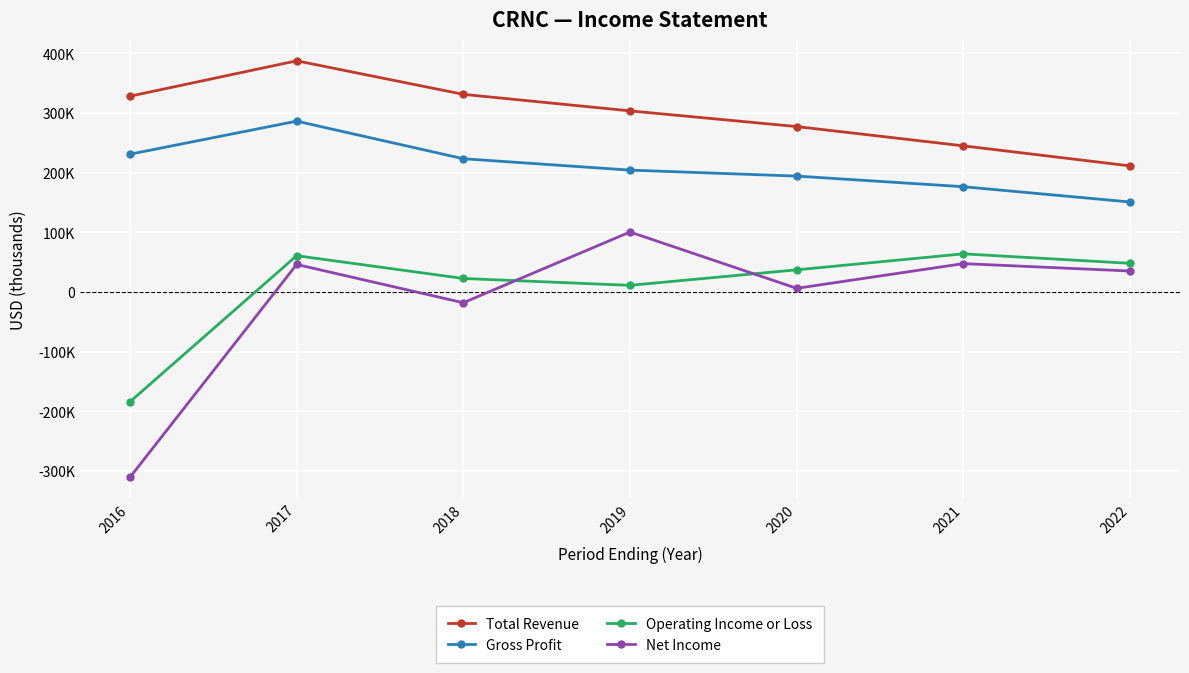

What are all the series names shown in the legend?

Total Revenue, Gross Profit, Operating Income or Loss, Net Income